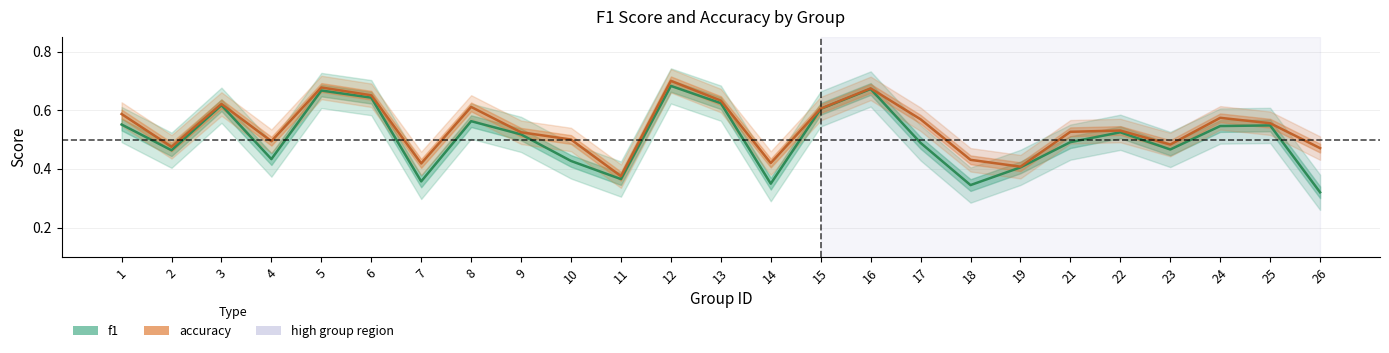

What value does the accuracy series have at 6?

0.7